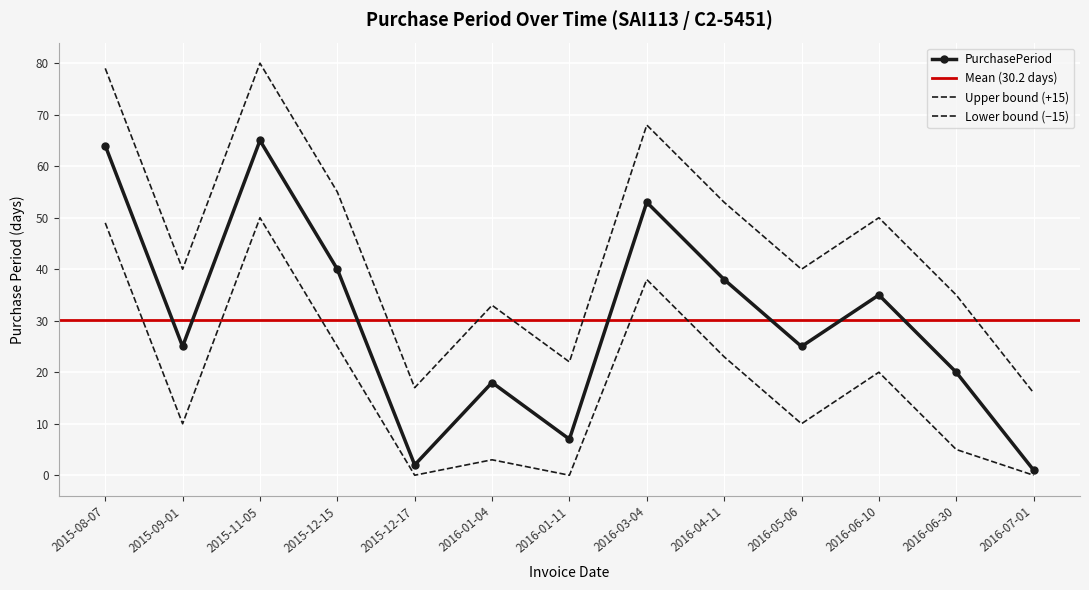

At which label is the value closest to 33?

2016-06-10